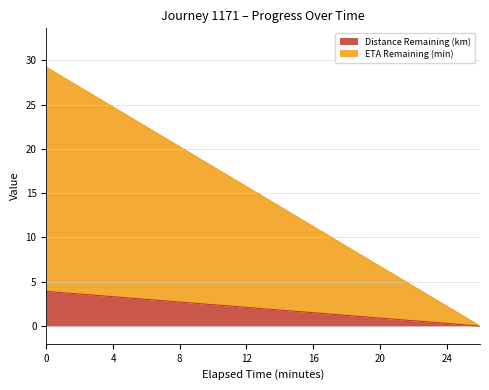

What is the difference between the Distance Remaining (km) values at 22.0 and 2.0?

3.0